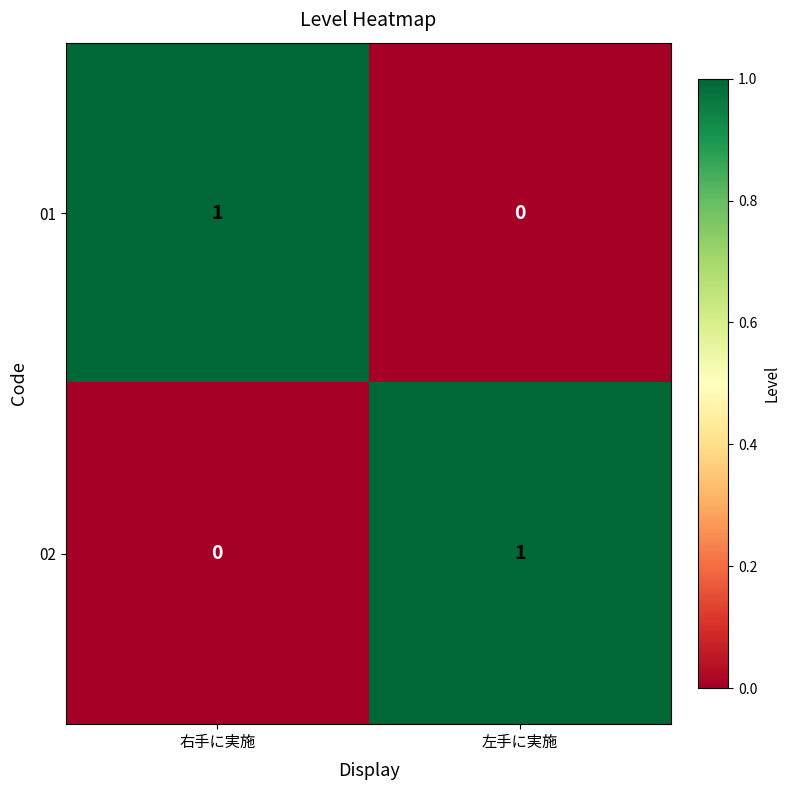

What is the greatest value displayed?

1